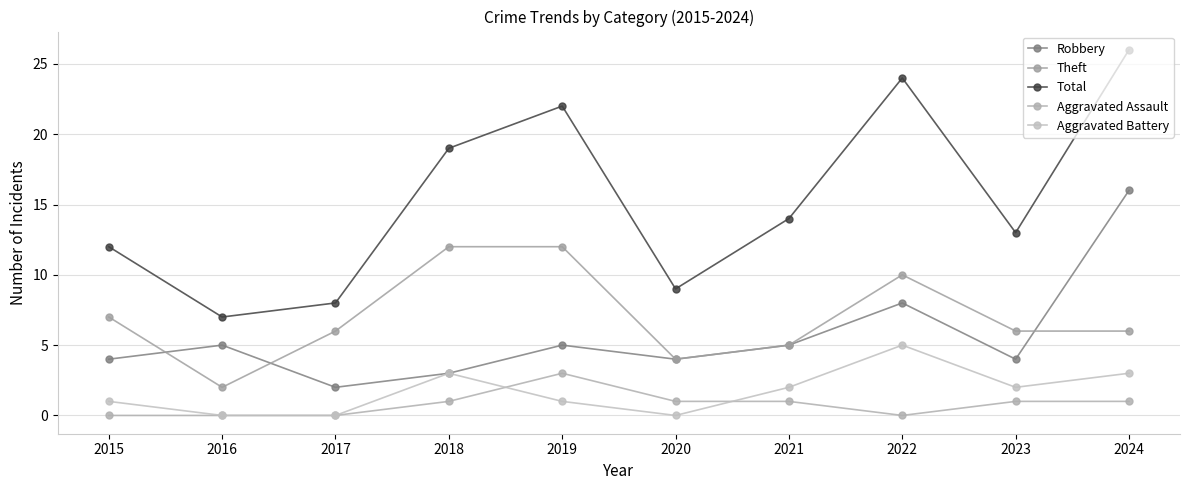

Is it true that Aggravated Battery equals 0 at 2019?

False